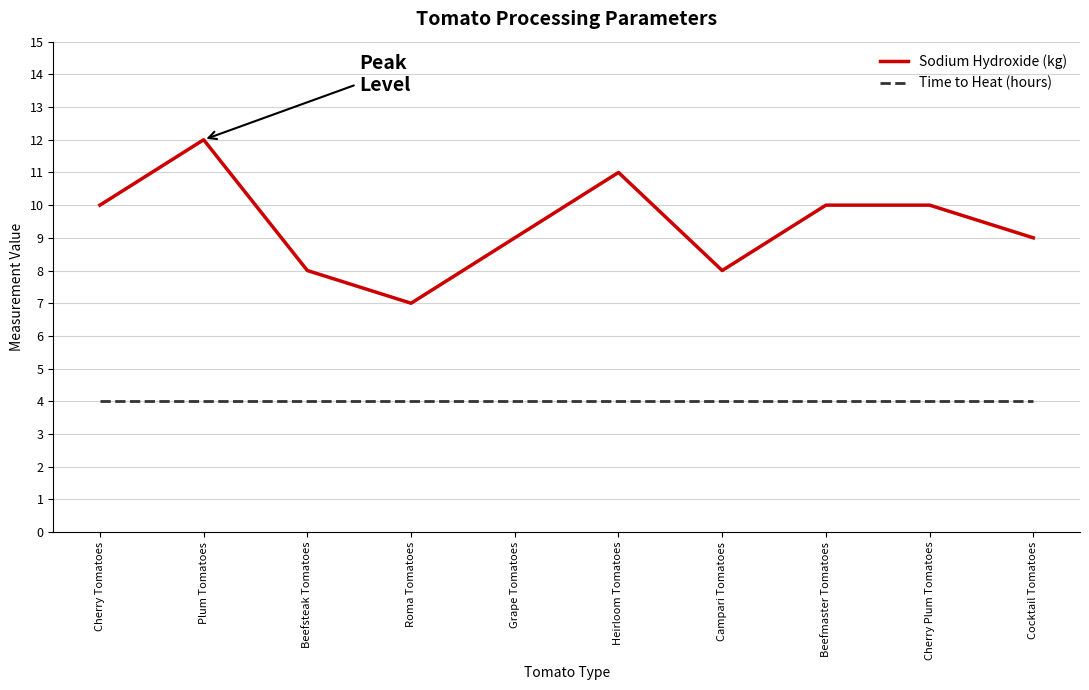

What is the minimum value for Sodium Hydroxide (kg)?

7